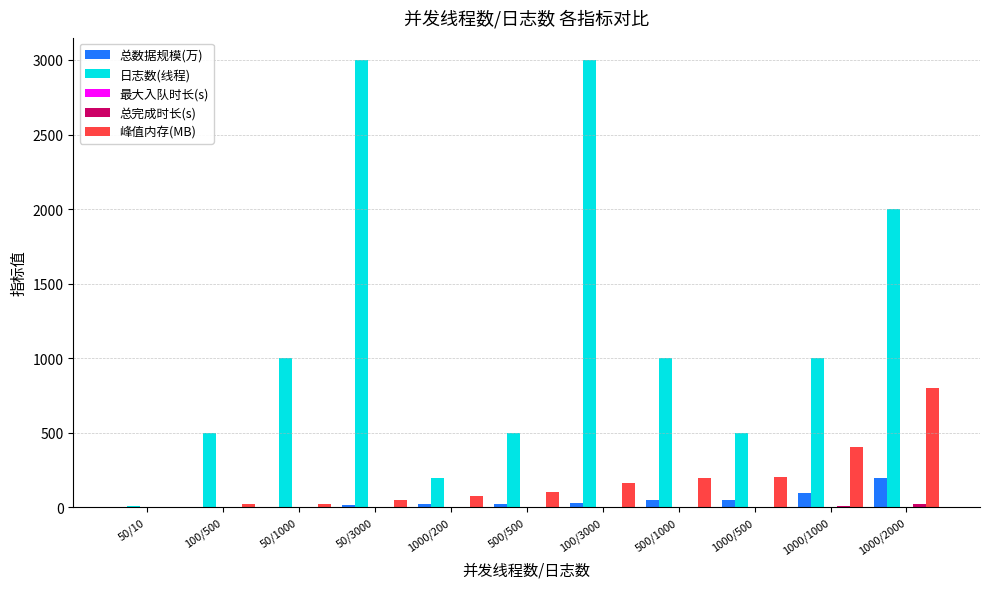

What is the sum of all 日志数(线程) values?

12710.0